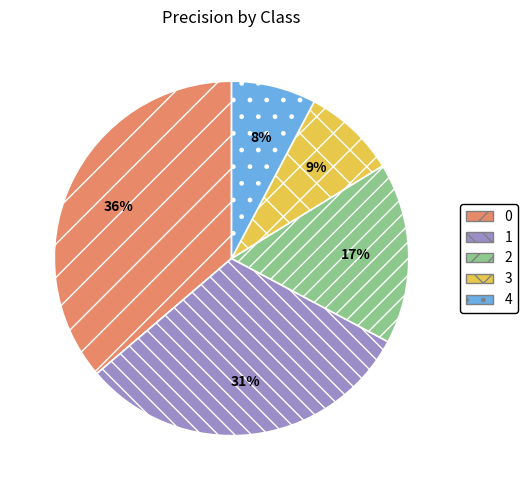

Is it true that 1 is 31% of the pie?

True